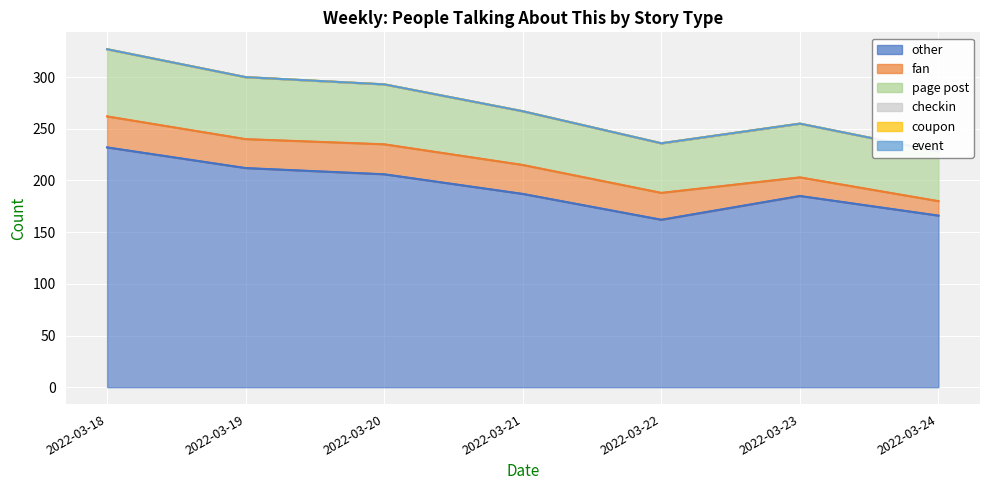

What is the maximum value shown in the chart?

232